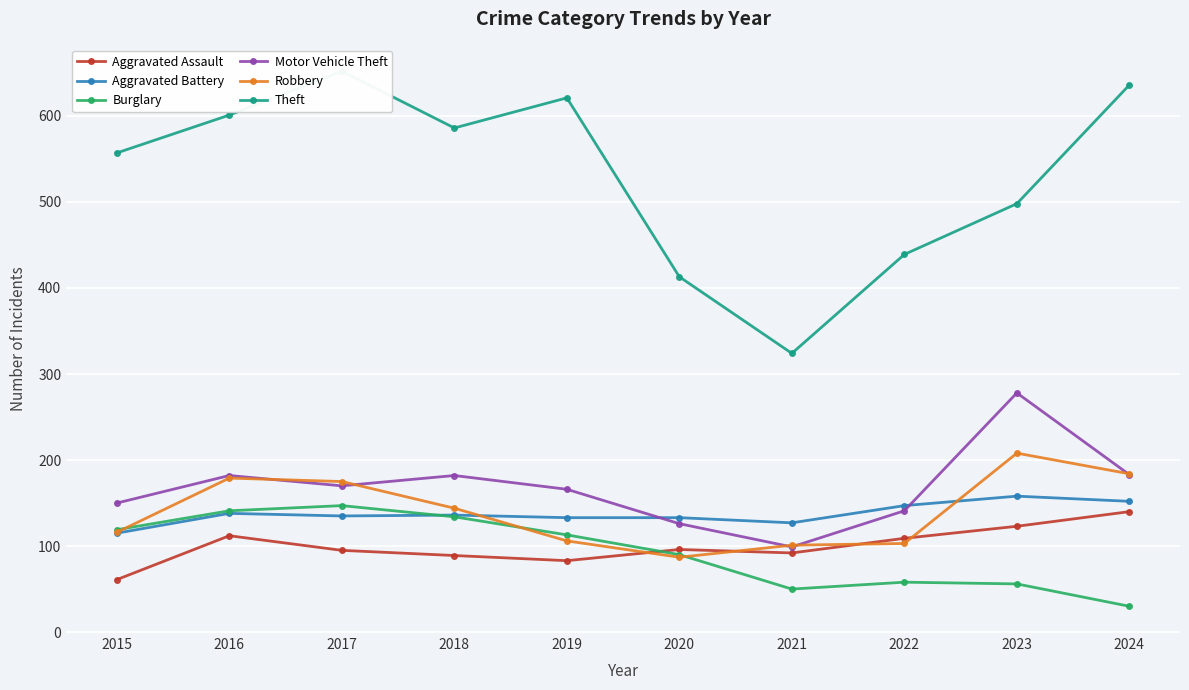

True or false: Motor Vehicle Theft has a value of 170 at 2017.

True